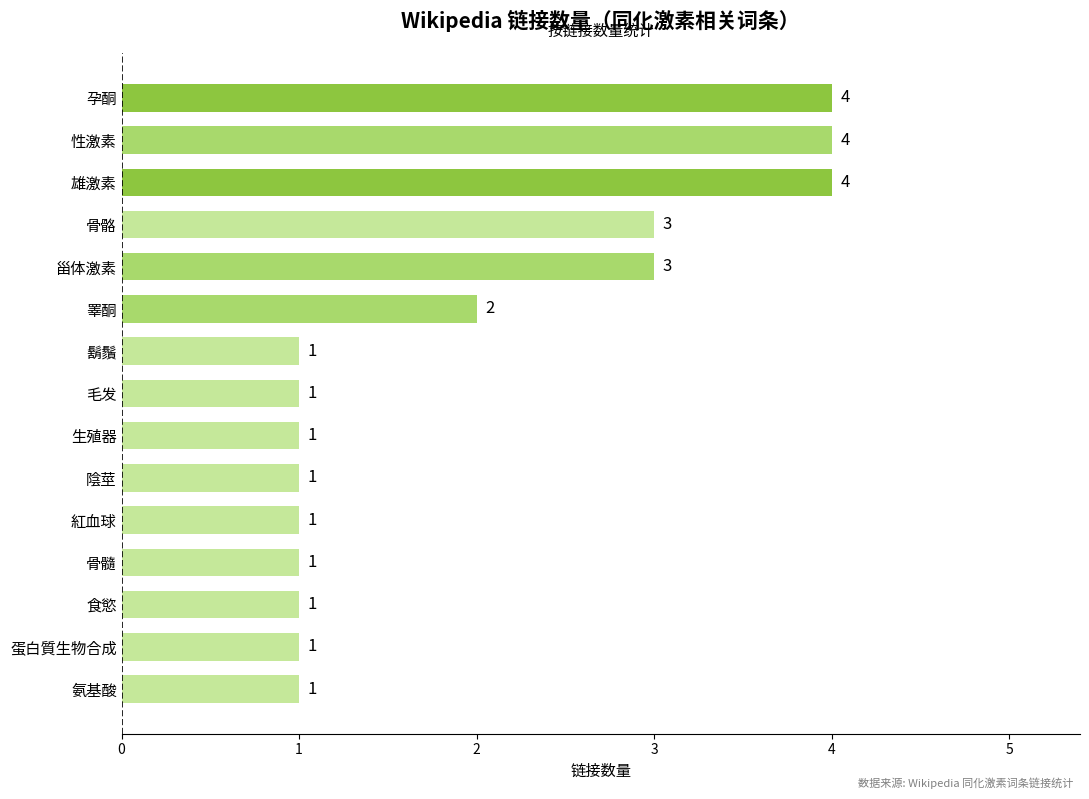

Is it true that the value at 性激素 is 6?

False